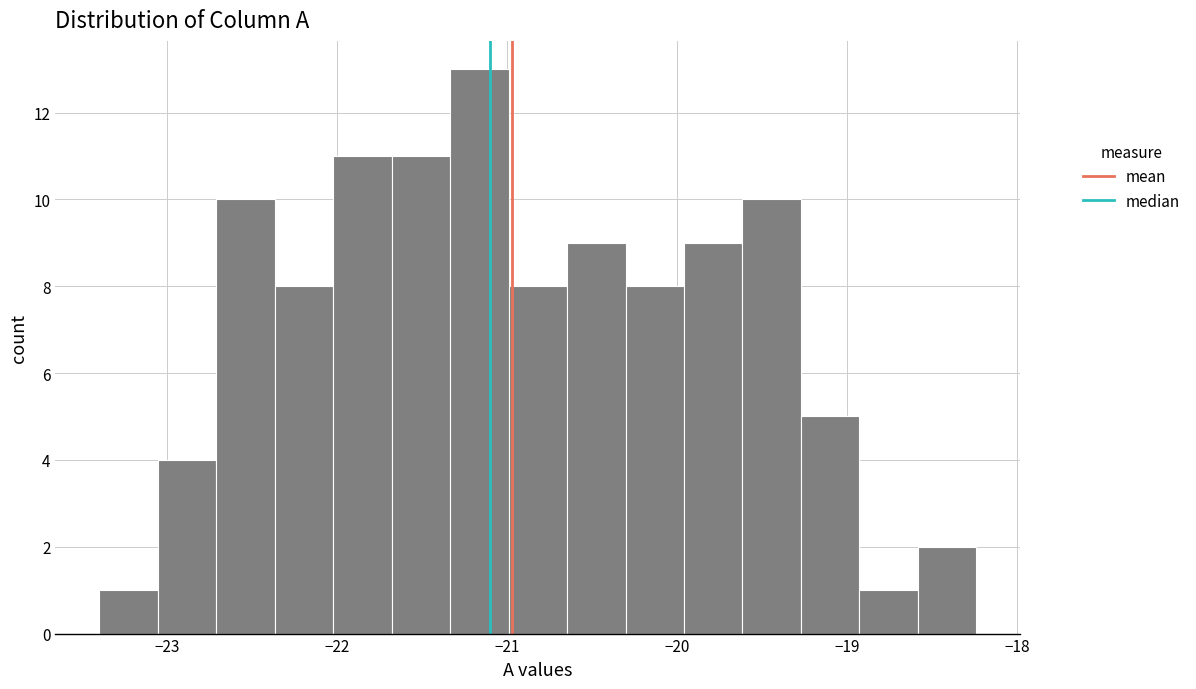

Read against the x-axis, roughly where is the centre of the tallest bar?

-21.2